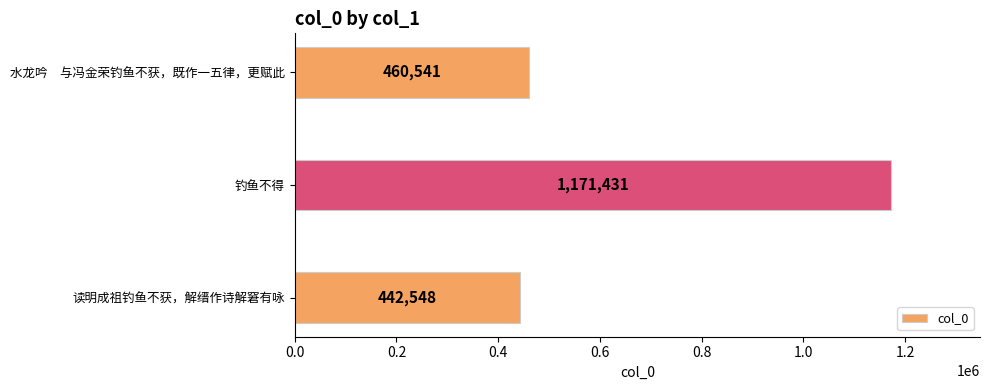

What is the average value?

691507